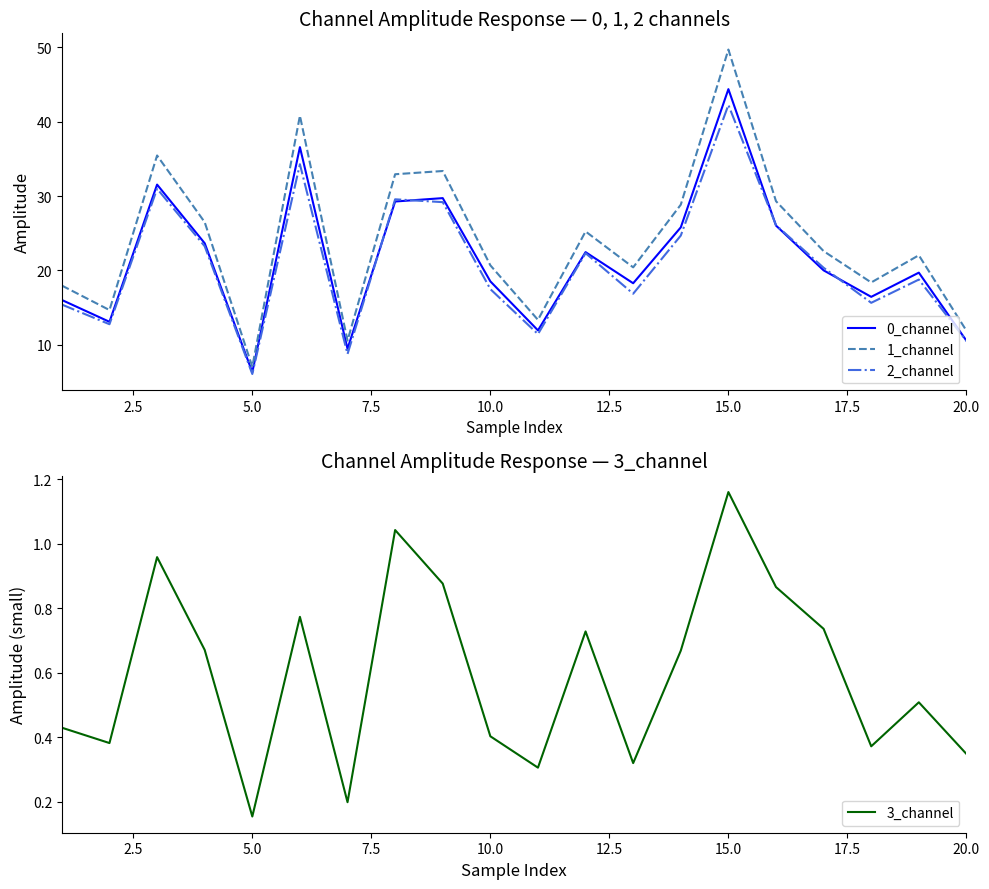

True or false: 1_channel and 2_channel intersect in this chart.

False